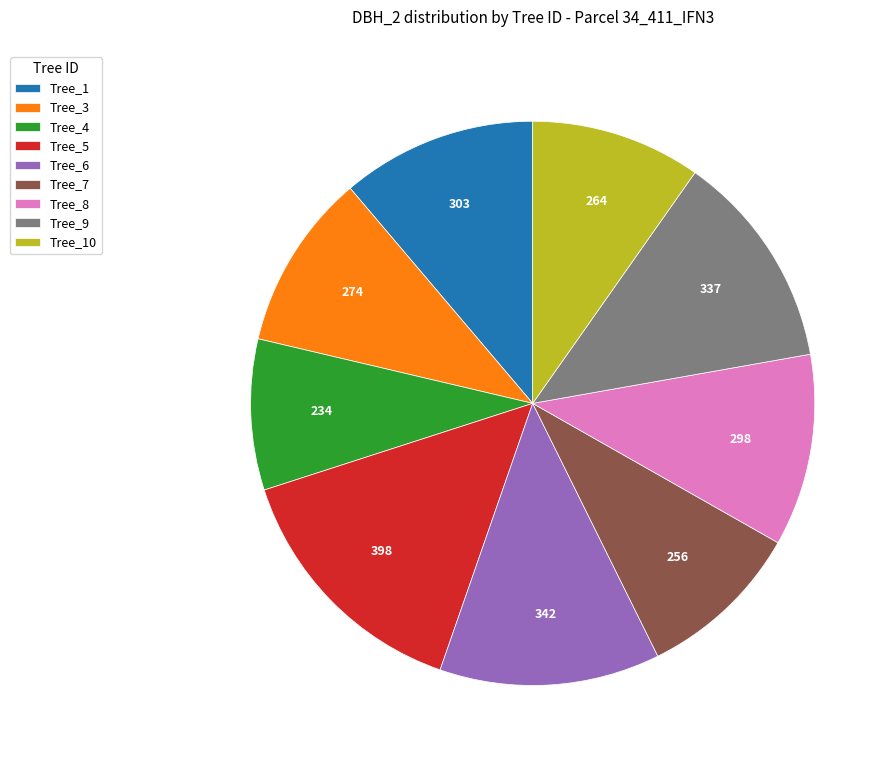

Do Tree_5 and Tree_7 together represent more than half of the pie?

No